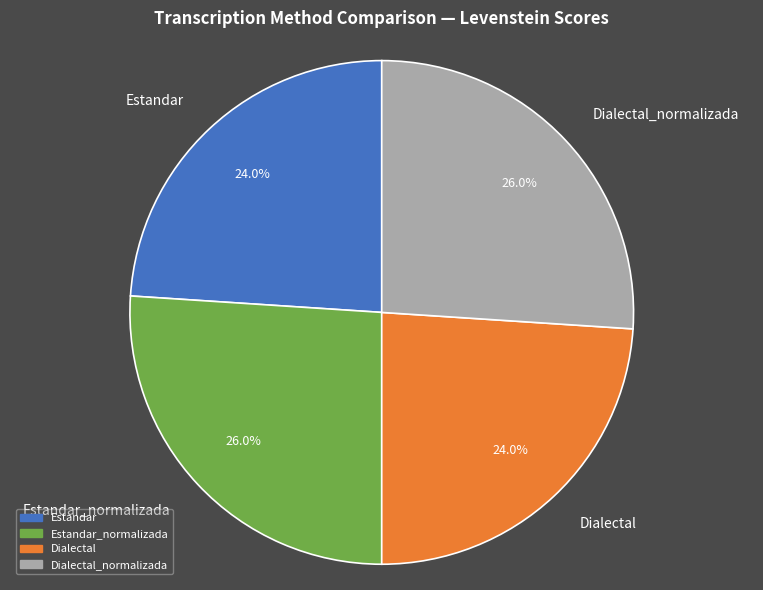

To the nearest percent, what portion does Estandar_normalizada represent?

26%